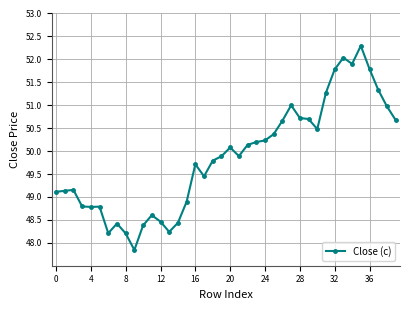

What is the value of the 18th point from the left?

49.5